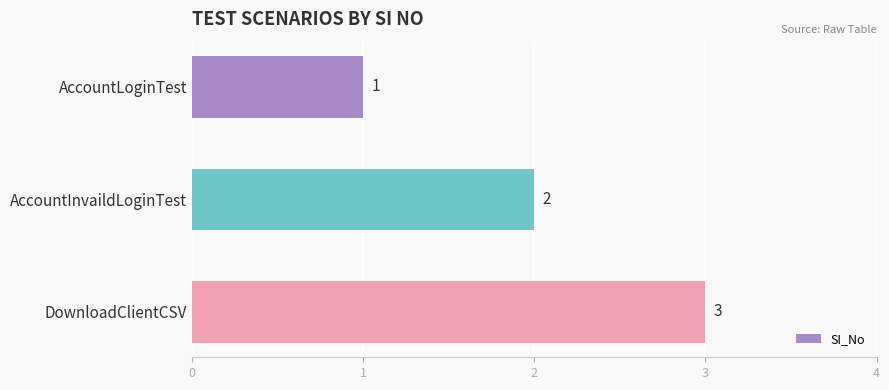

How many distinct data groups are displayed?

1